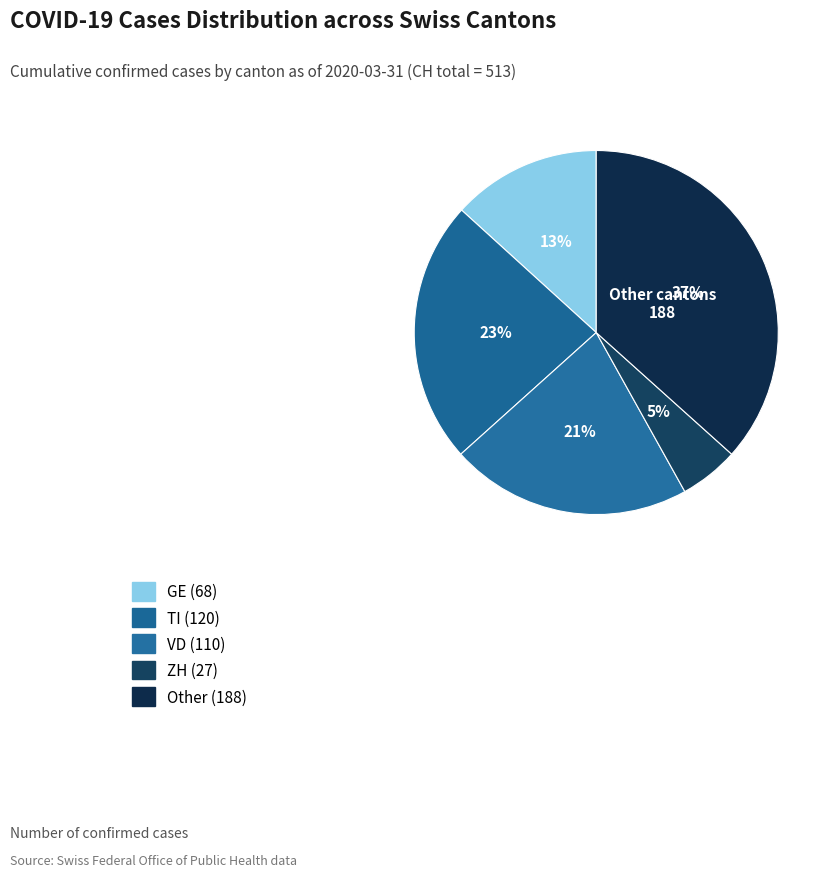

How many slices are in this pie chart?

5